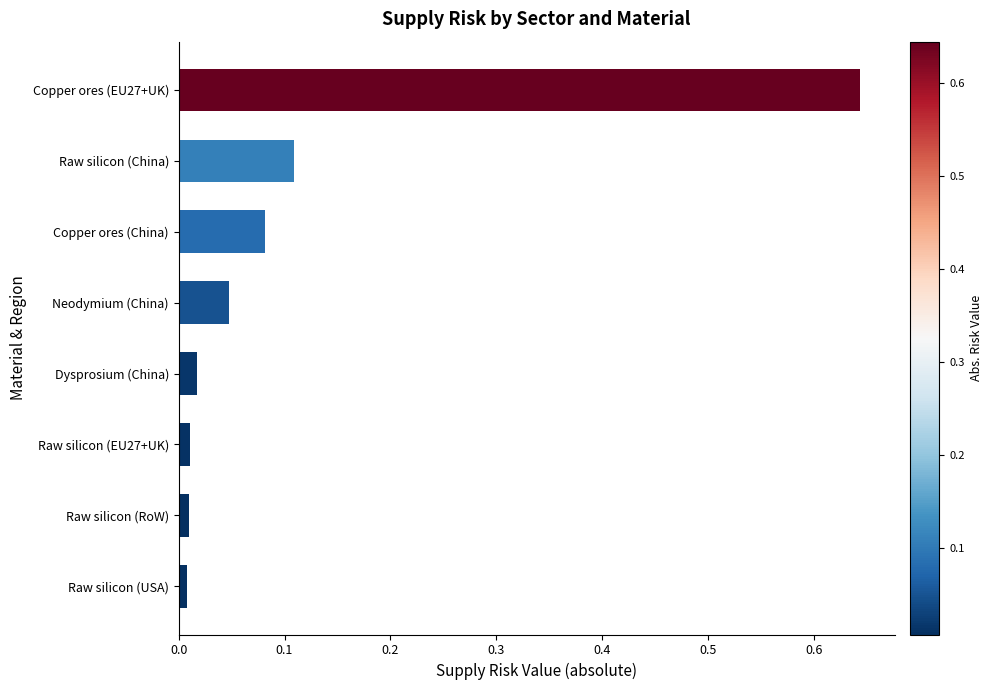

The chart shows a value of 0.2 at Raw silicon (China). True or false?

False